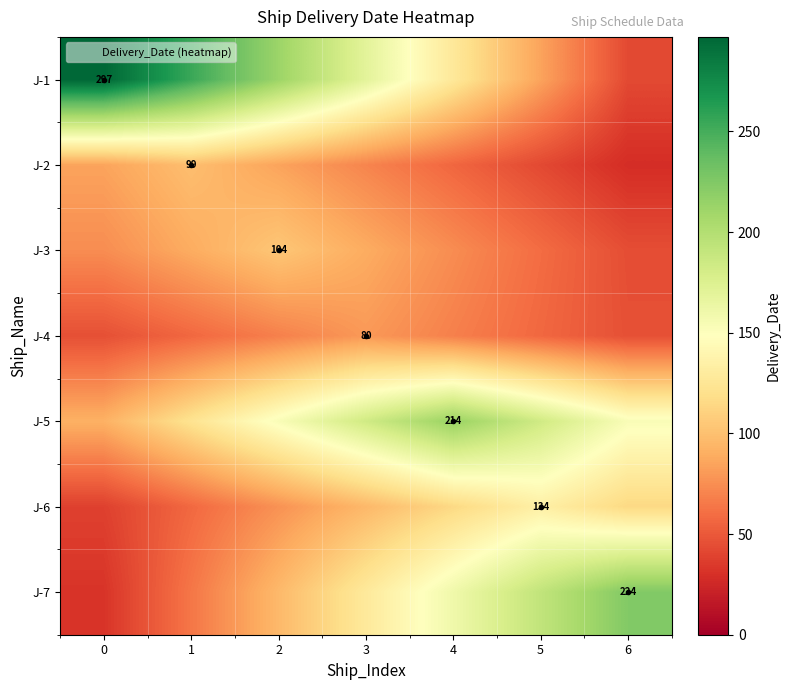

Is the value of J-7 at 1 greater than the value of J-6 at 5?

No